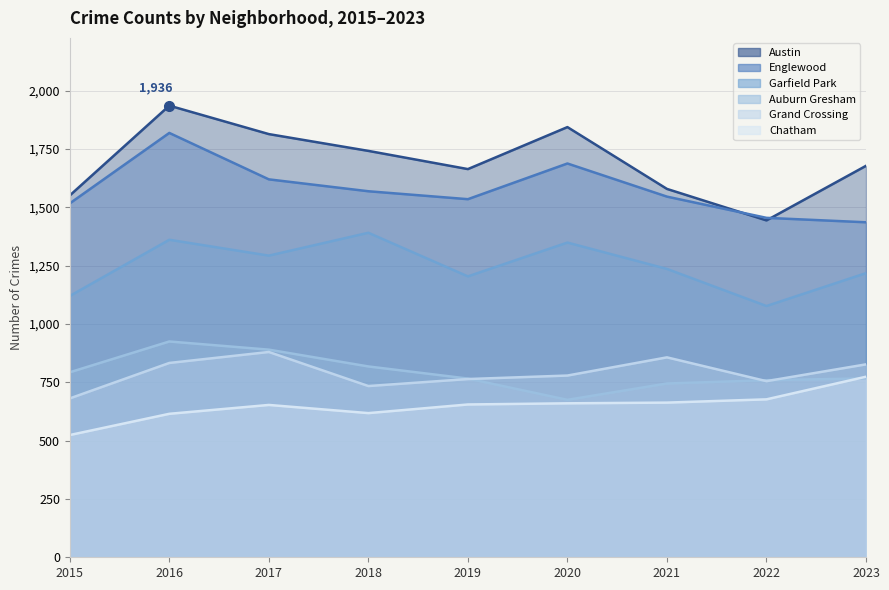

What is the sum of the Grand Crossing values at 2020 and 2018?

1513